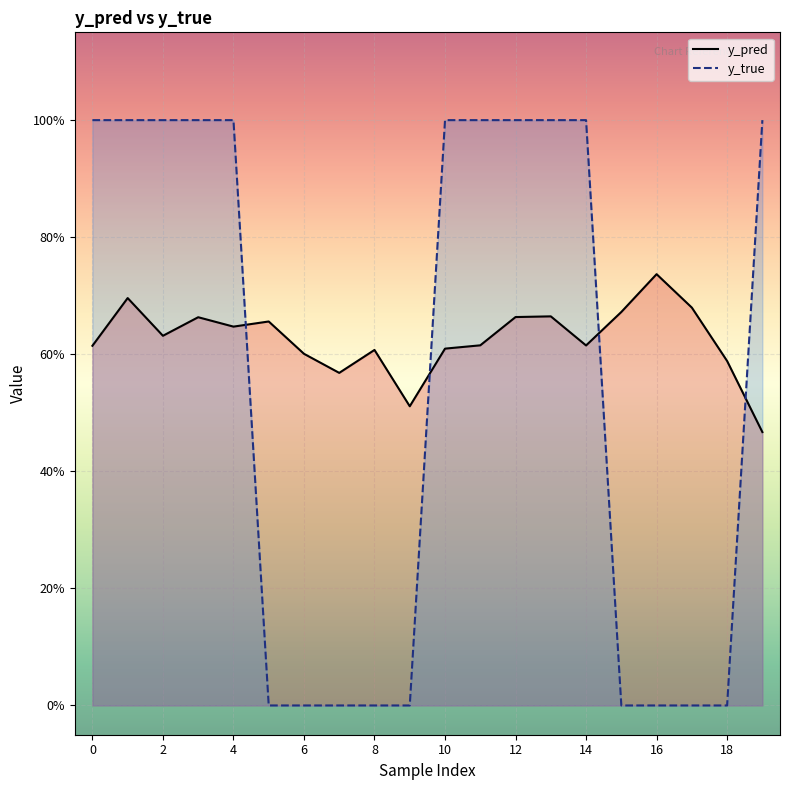

What is the difference between the maximum and minimum values in the y_pred series?

0.3